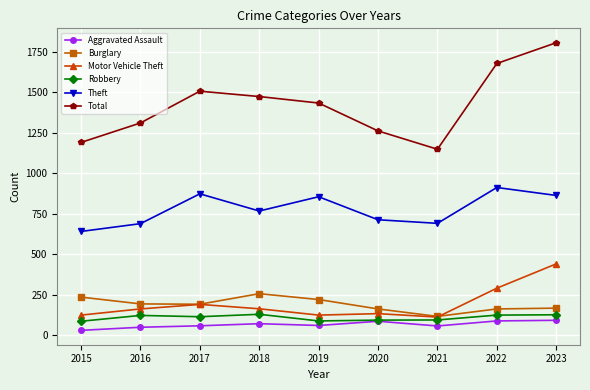

At which category does the chart reach its minimum across all series?

2015